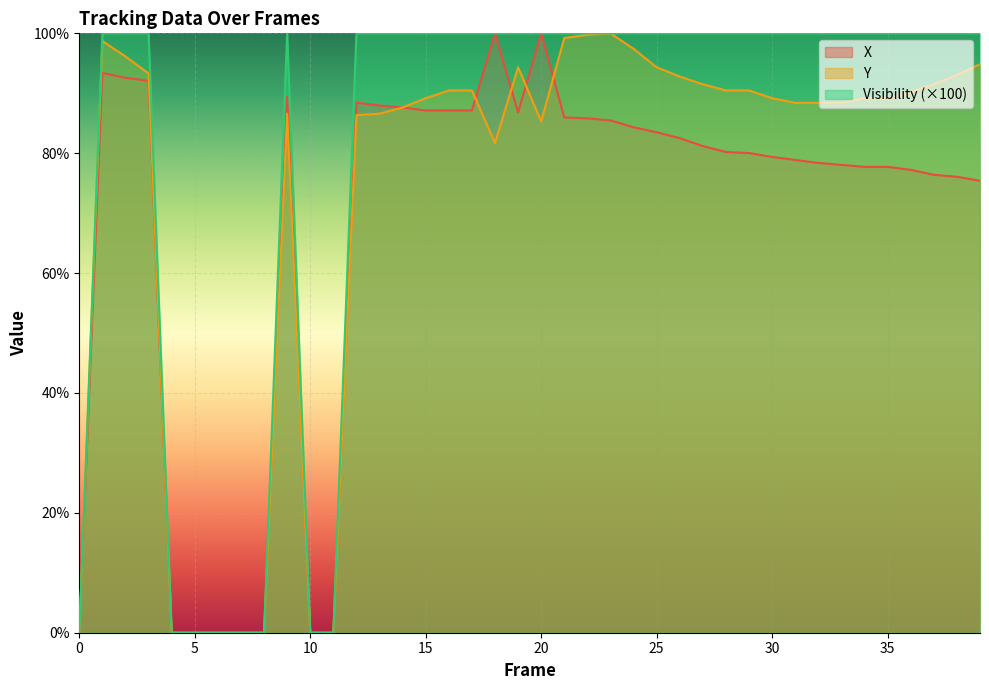

In X, how many points are higher than both neighbors (excluding endpoints)?

5